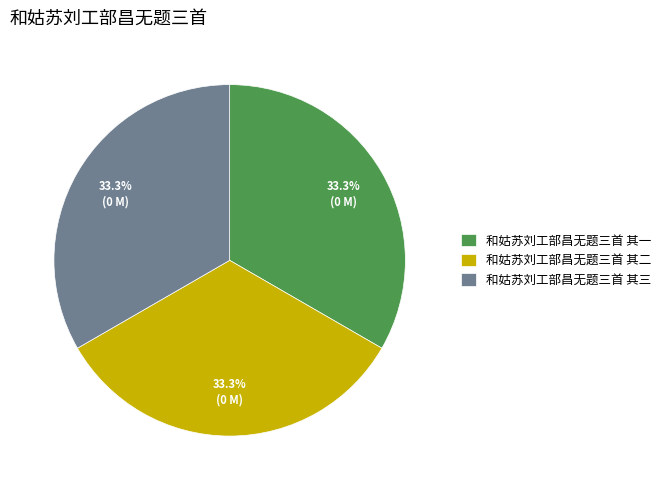

What percentage is the 和姑苏刘工部昌无题三首 其二 slice, to the nearest percent?

33%